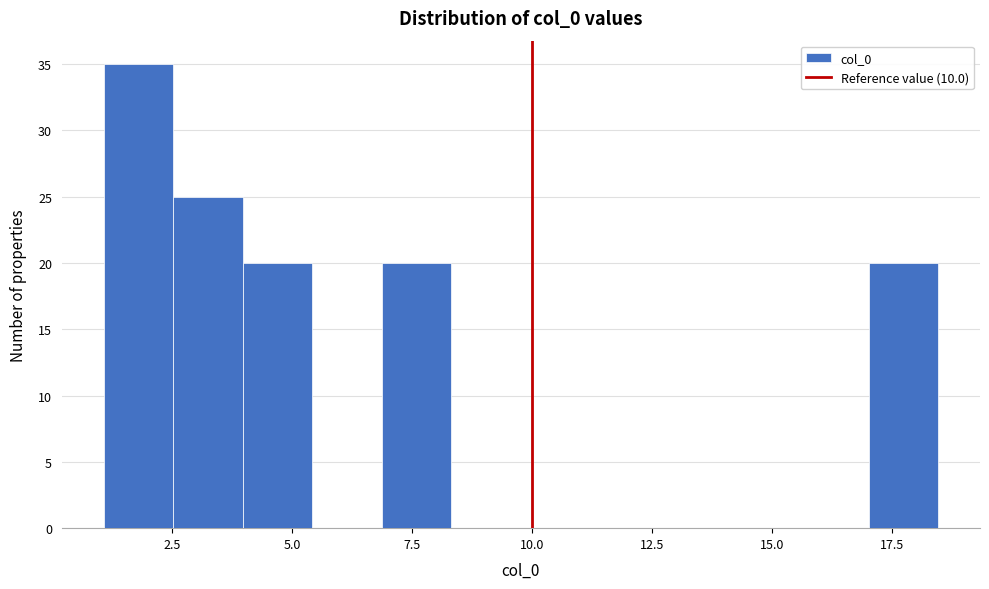

Around what value on the x-axis is the tallest bar? Give the approximate position of its centre, as read against the axis.

2.0